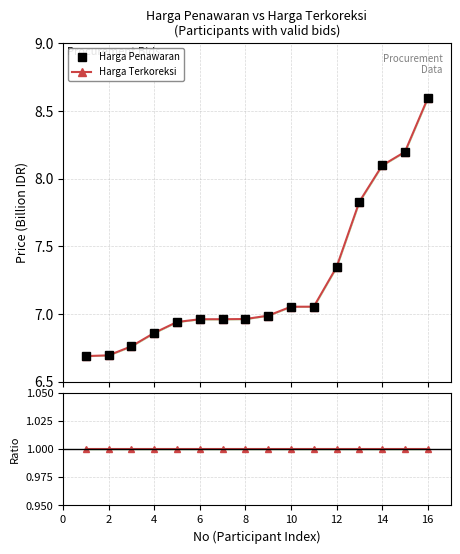

Reading left to right, what are all the values shown in this chart?

Harga Penawaran: 6.7	6.7	6.8	6.9	6.9	7.0	7.0	7.0	7.0	7.1	7.1	7.3	7.8	8.1	8.2	8.6
Harga Terkoreksi: 6.7	6.7	6.8	6.9	6.9	7.0	7.0	7.0	7.0	7.1	7.1	7.3	7.8	8.1	8.2	8.6
Ratio Terkoreksi/Penawaran: 1.0	1.0	1.0	1.0	1.0	1.0	1.0	1.0	1.0	1.0	1.0	1.0	1.0	1.0	1.0	1.0